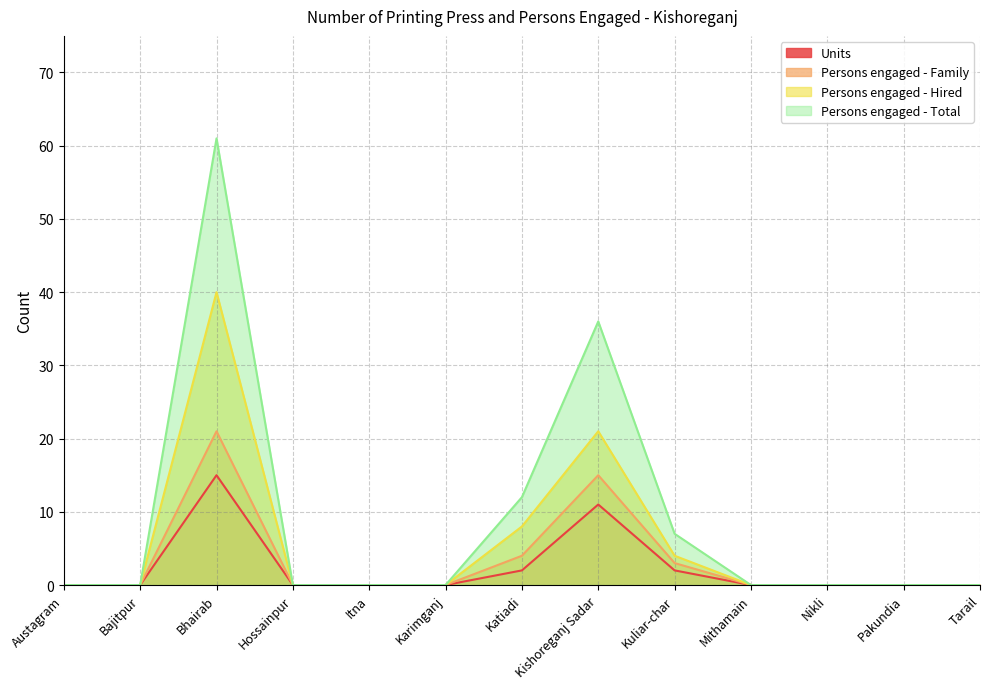

Reading left to right, transcribe all the data shown in this chart.

Units: 0	0	15	0	0	0	2	11	2	0	0	0	0
Persons engaged - Family: 0	0	21	0	0	0	4	15	3	0	0	0	0
Persons engaged - Hired: 0	0	40	0	0	0	8	21	4	0	0	0	0
Persons engaged - Total: 0	0	61	0	0	0	12	36	7	0	0	0	0